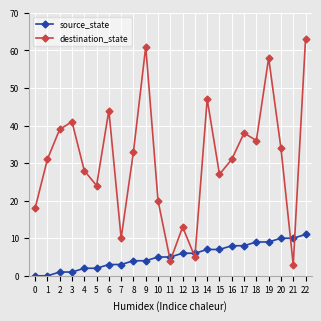

Reading left to right, transcribe all the data shown in this chart.

source_state: 0	0	1	1	2	2	3	3	4	4	5	5	6	6	7	7	8	8	9	9	10	10	11
destination_state: 18	31	39	41	28	24	44	10	33	61	20	4	13	5	47	27	31	38	36	58	34	3	63